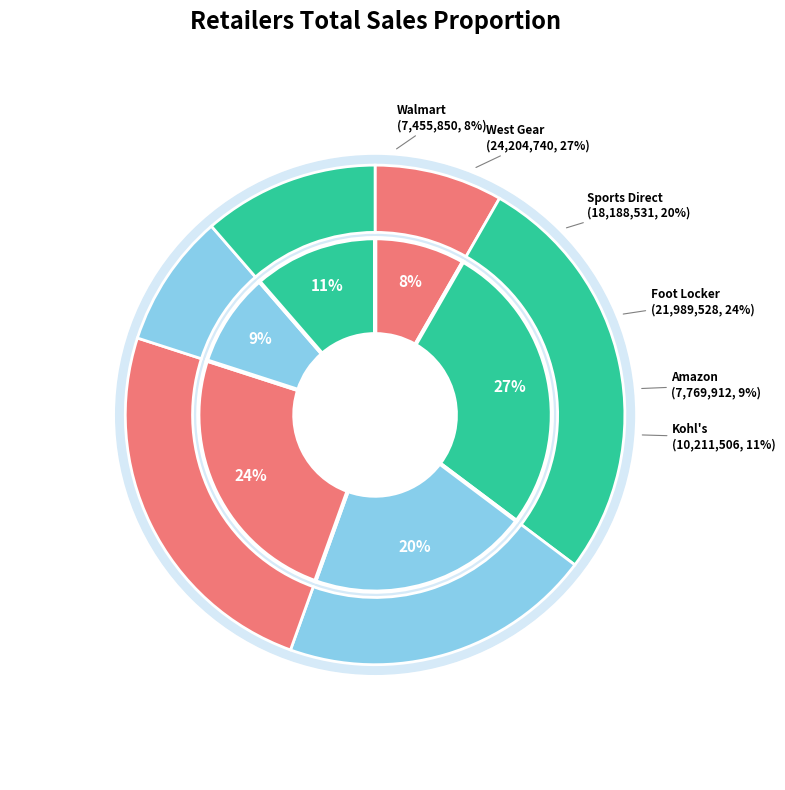

How many segments does this pie chart have?

6